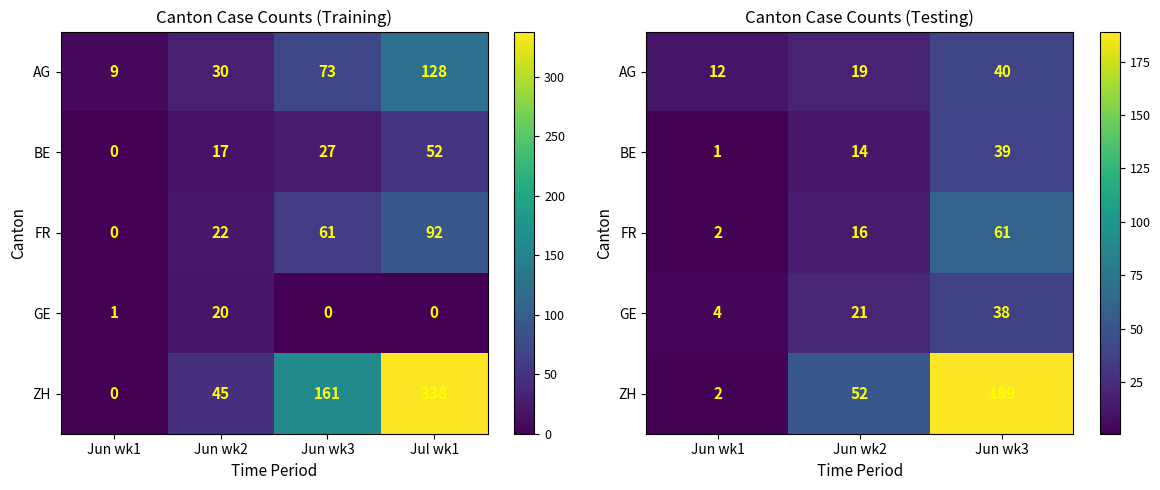

What is the average value of the AG series?

24